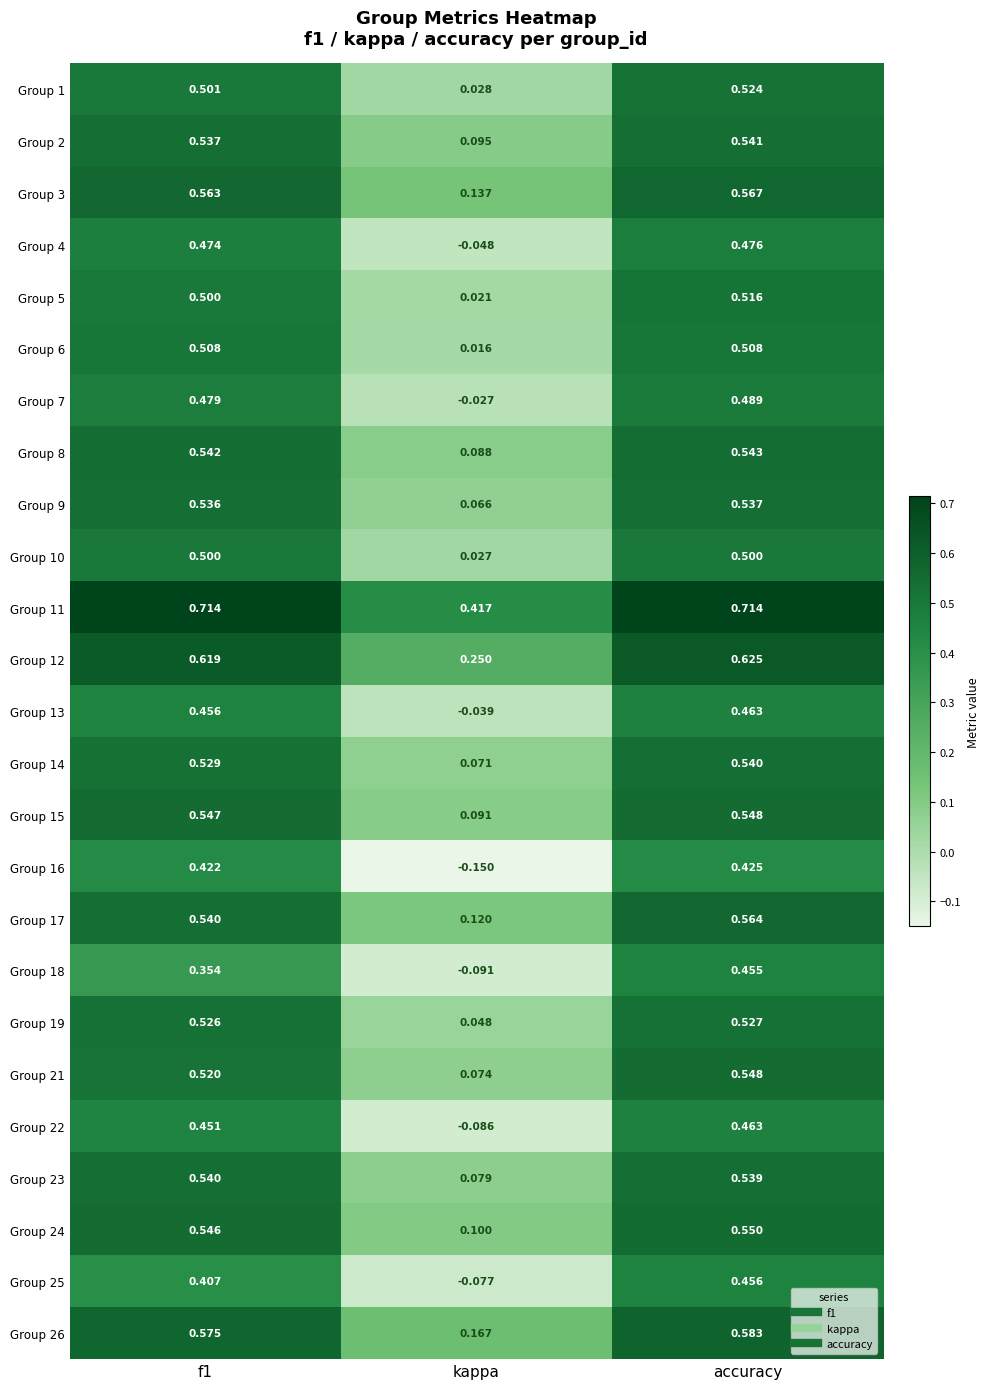

At how many categories does at least one series exceed 0?

3